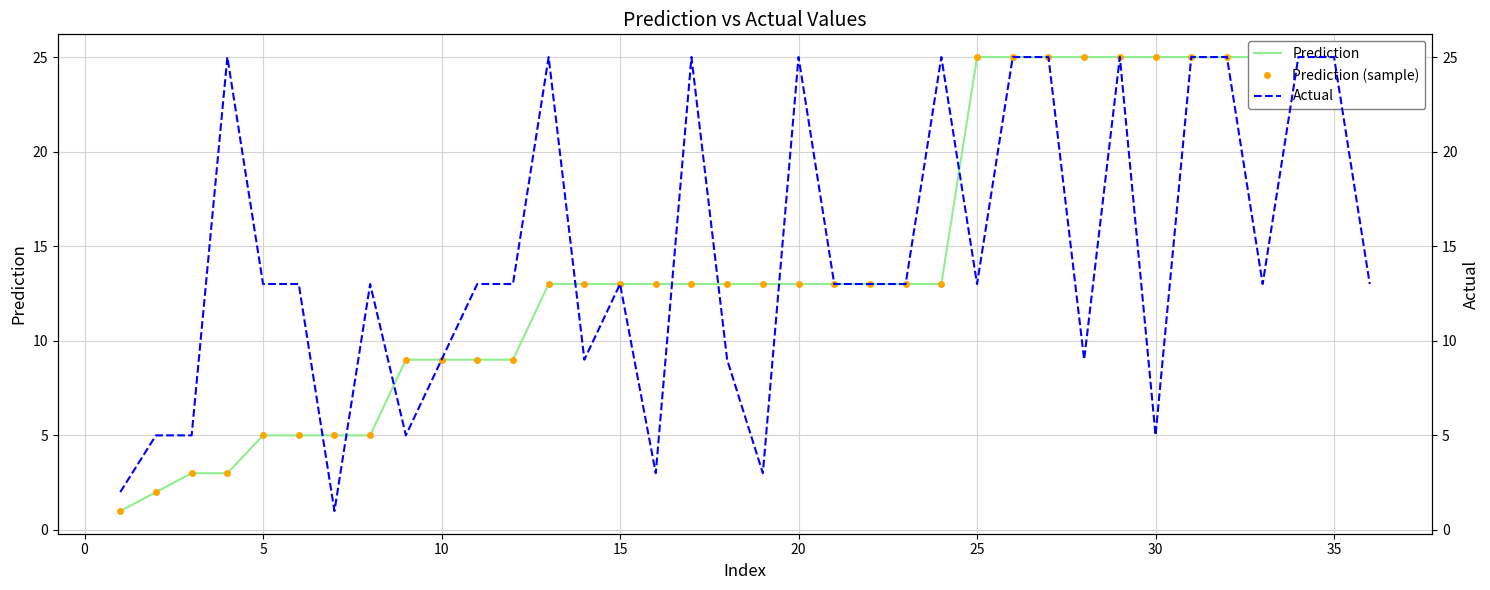

How many values in the Actual series are below 13?

12